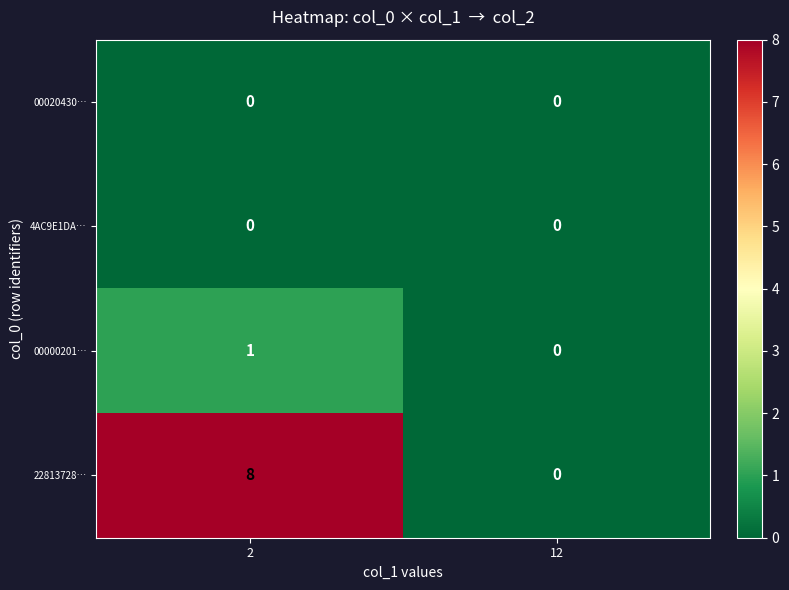

What is the sum of the 22813728… values at 12 and 2?

8